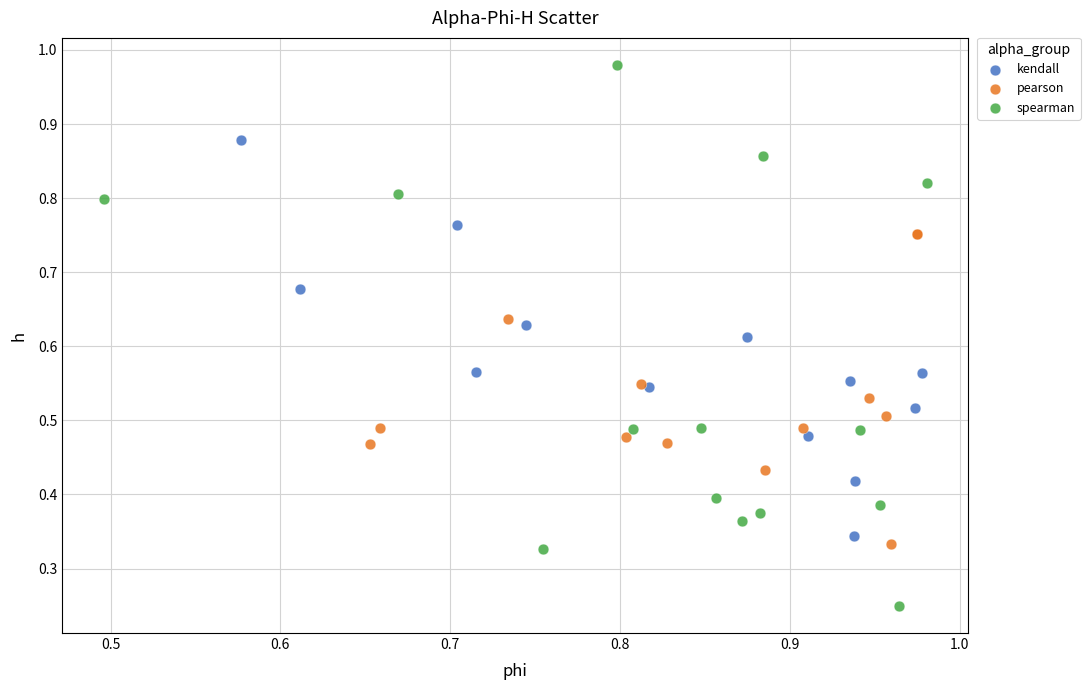

Which series has the widest spread of Y values?

spearman